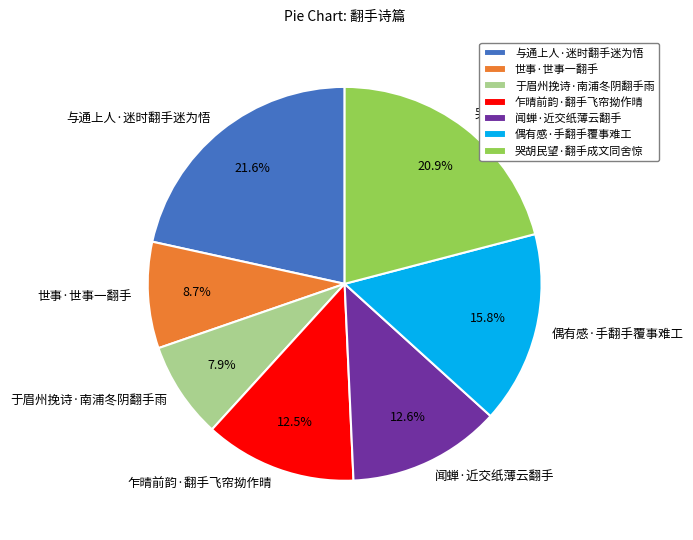

Which slice is the smallest?

于眉州挽诗·南浦冬阴翻手雨